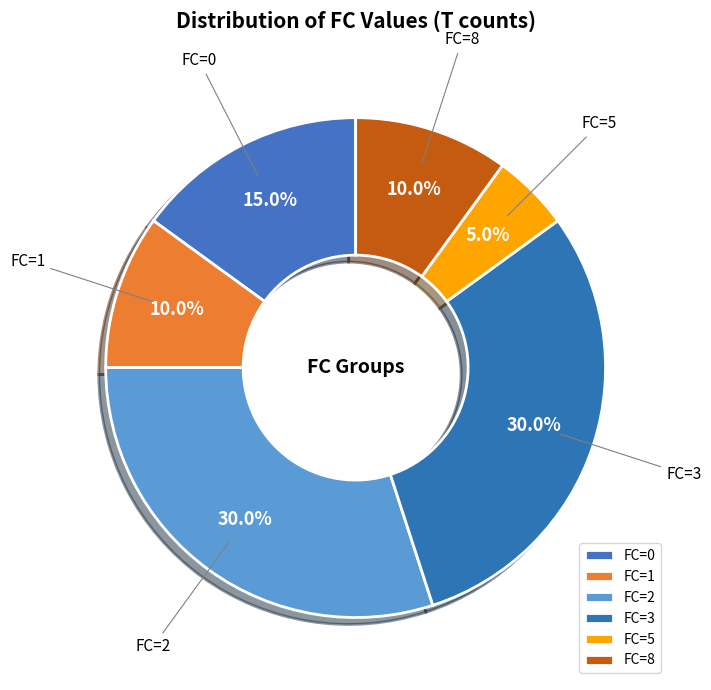

Which has a higher value, FC=3 or FC=8?

FC=3